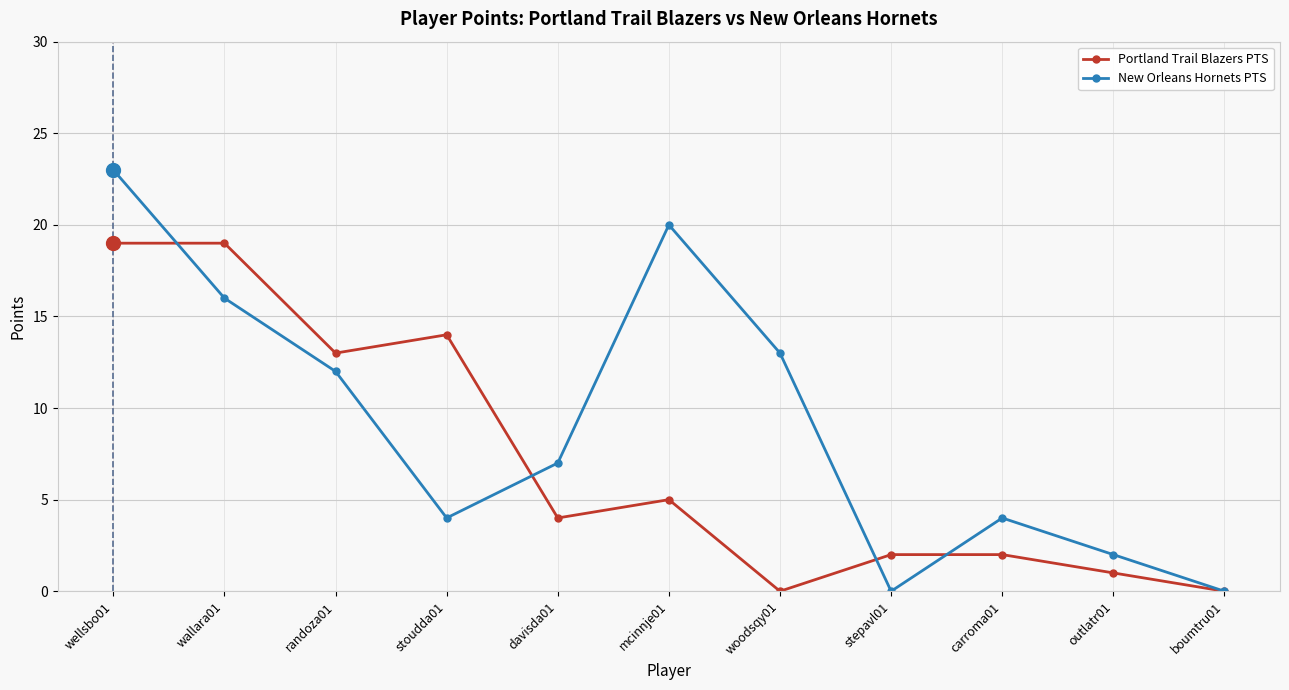

What is the label of the 11th point from the right?

wellsbo01